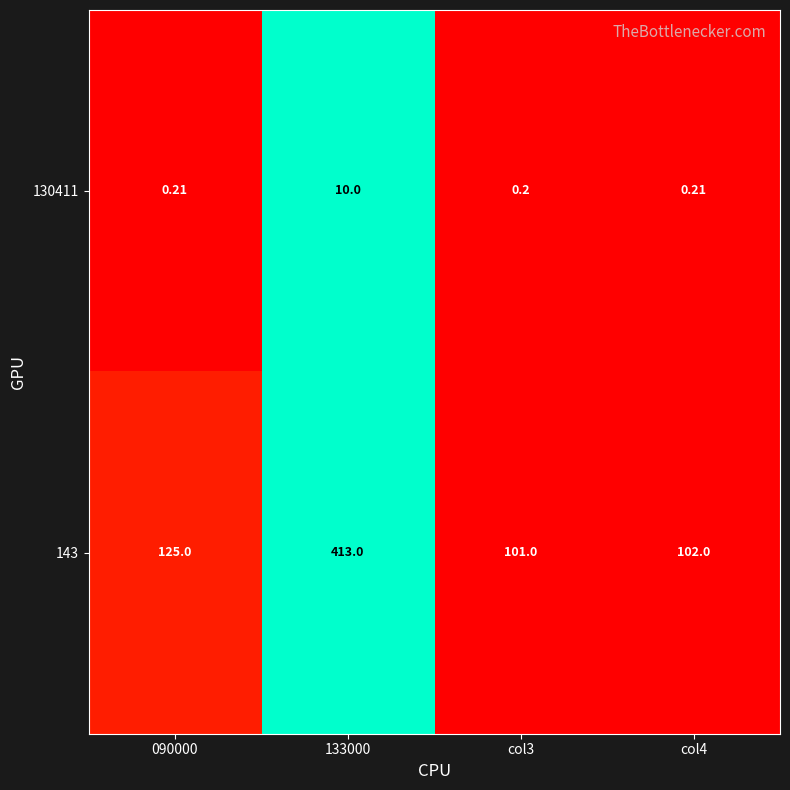

Which series has the widest spread of values?

143